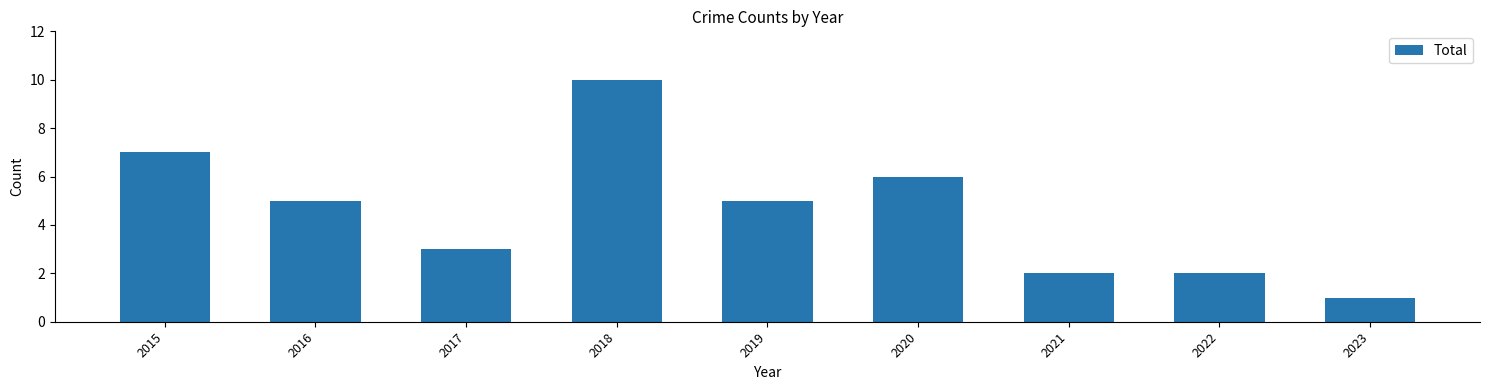

What is the difference between the maximum and minimum values?

9